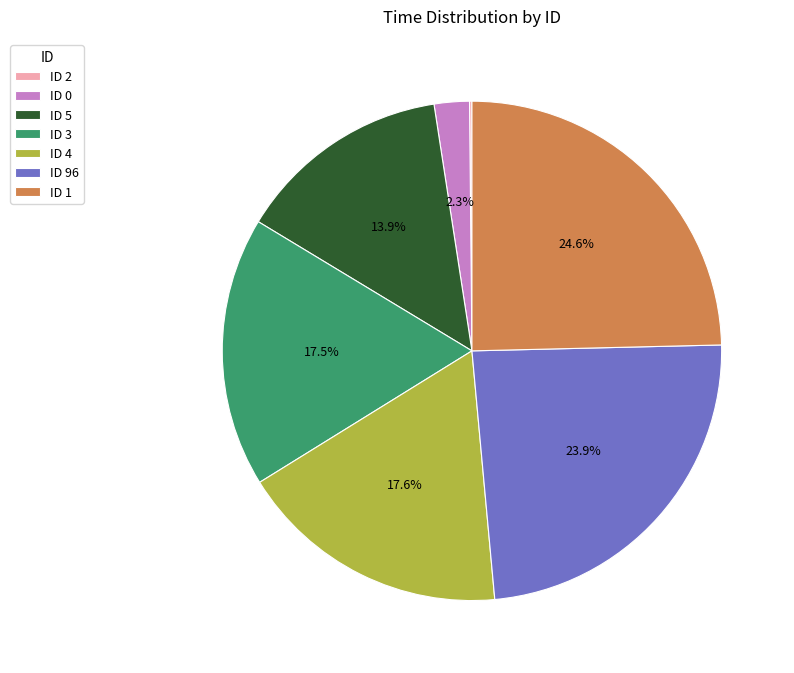

Is ID 0 the majority of the pie?

No